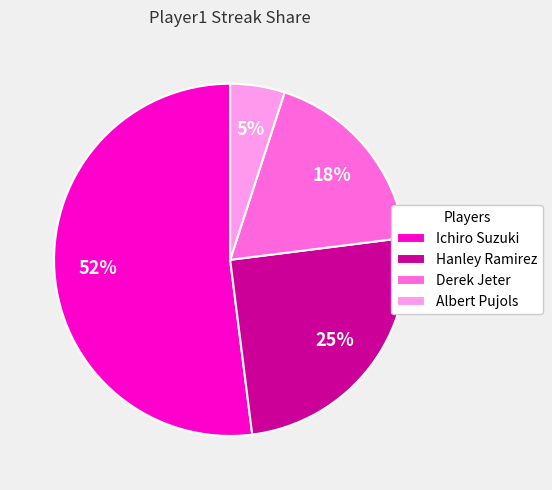

To the nearest percent, what portion does Albert Pujols represent?

5%